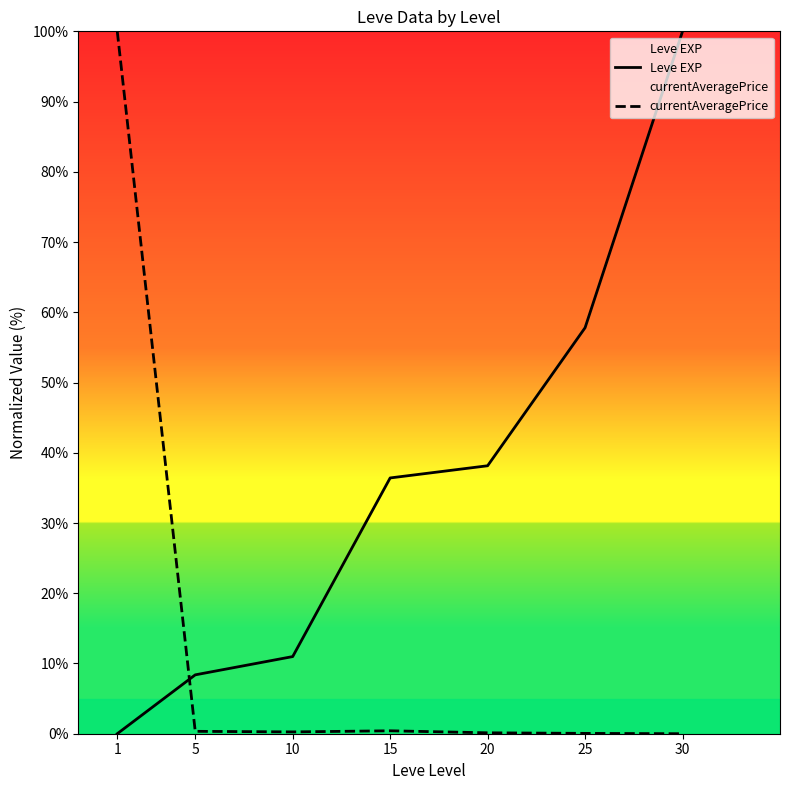

List the series in order of their overall mean, lowest first.

currentAveragePrice, Leve EXP